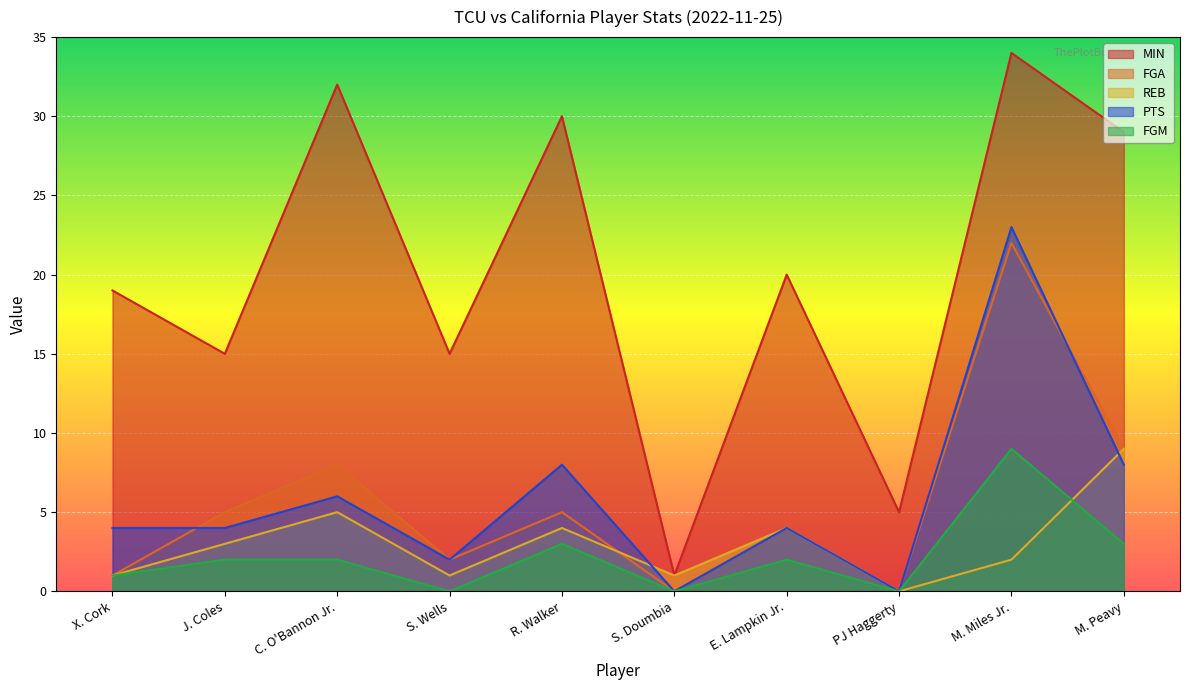

Read the FGM value at X. Cork.

1